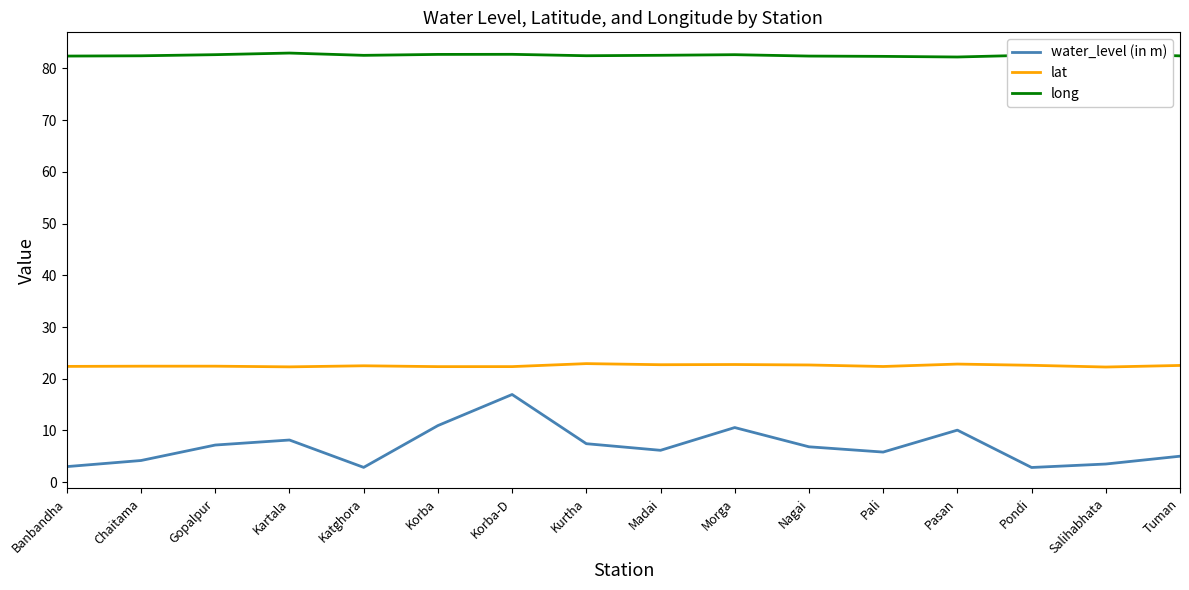

What is the difference between the lat values at Katghora and Kartala?

0.2